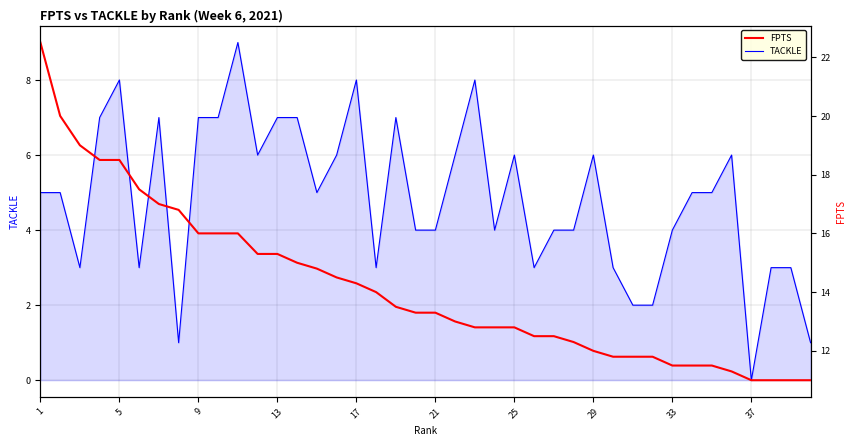

What is the highest value of the FPTS series?

22.5